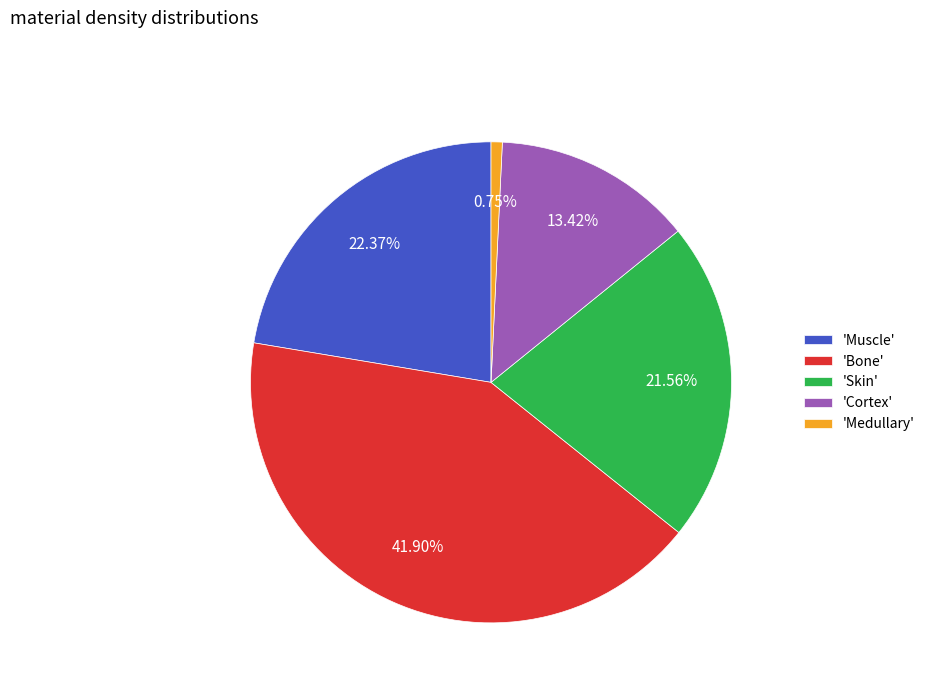

How many slices are in this pie chart?

5